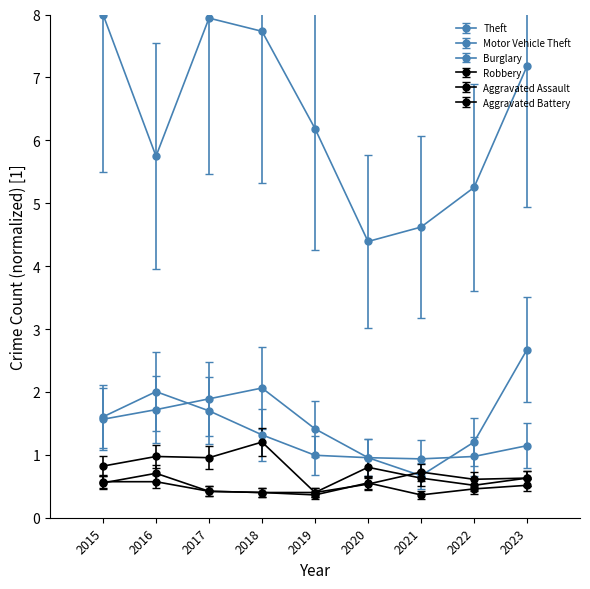

Is this an area chart (filled region under the line)?

No